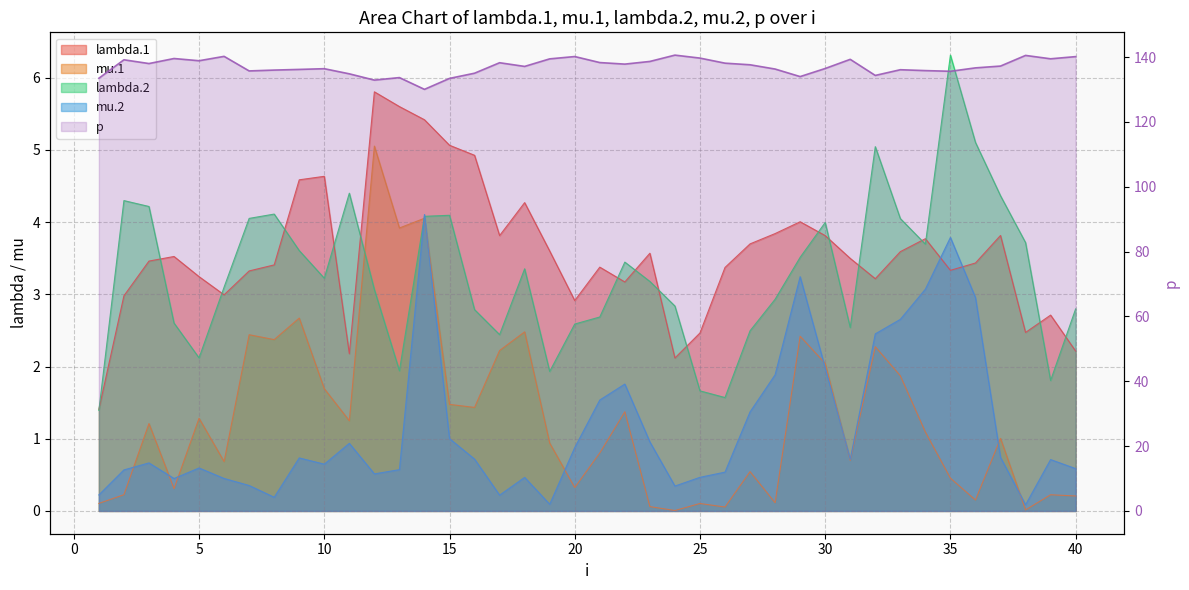

Count the number of values greater than 137.

21